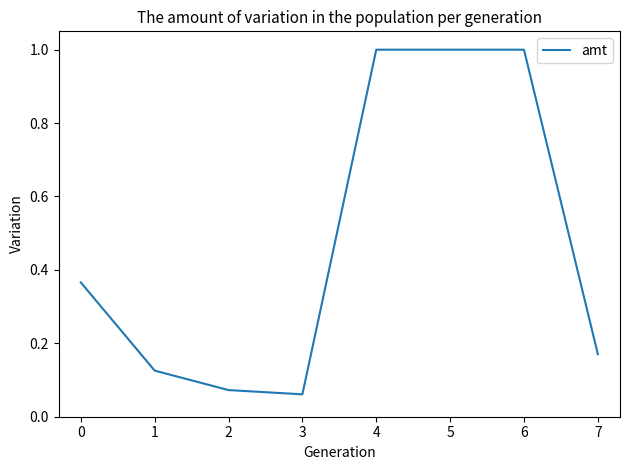

What is the maximum value shown in the chart?

1.0